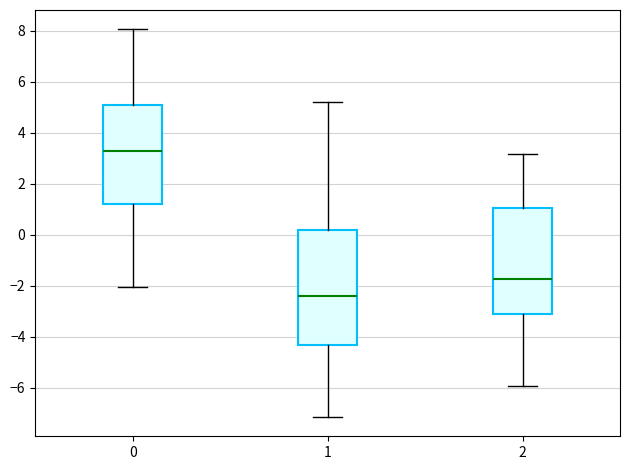

Reading left to right, read every box against the y-axis: the position of its median line, the range the box covers, and the ends of its whiskers. The values are not printed on the chart, so give them approximately, as read against the axis.

0: median 3.2, box 1.2 to 5.0, whiskers -2.0 to 8.0
1: median -2.4, box -4.4 to 0.2, whiskers -7.2 to 5.2
2: median -1.8, box -3.2 to 1.0, whiskers -6.0 to 3.2